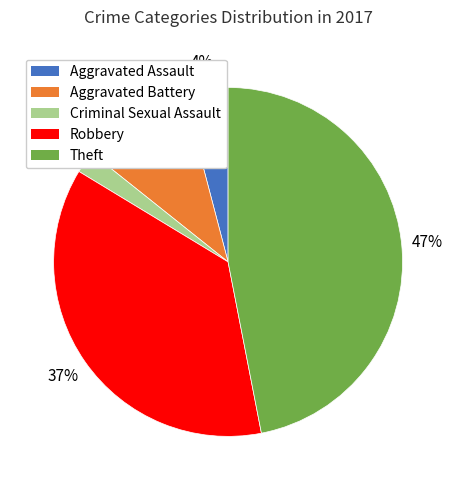

Which has a higher value, Robbery or Criminal Sexual Assault?

Robbery